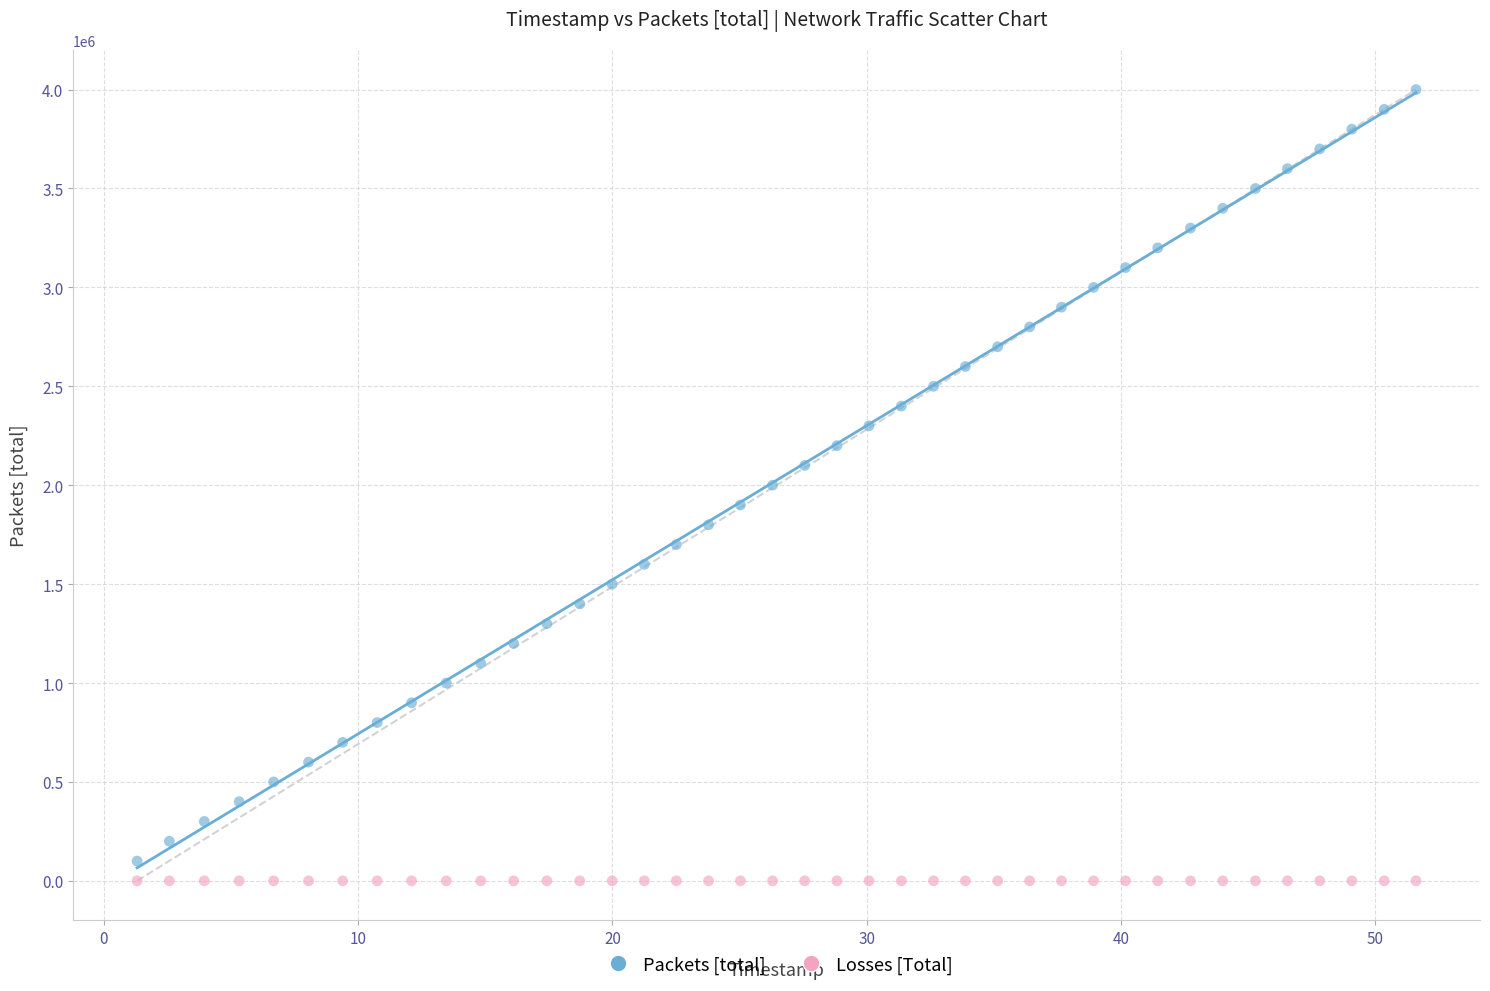

Which series reaches the maximum Y coordinate?

Packets [total]